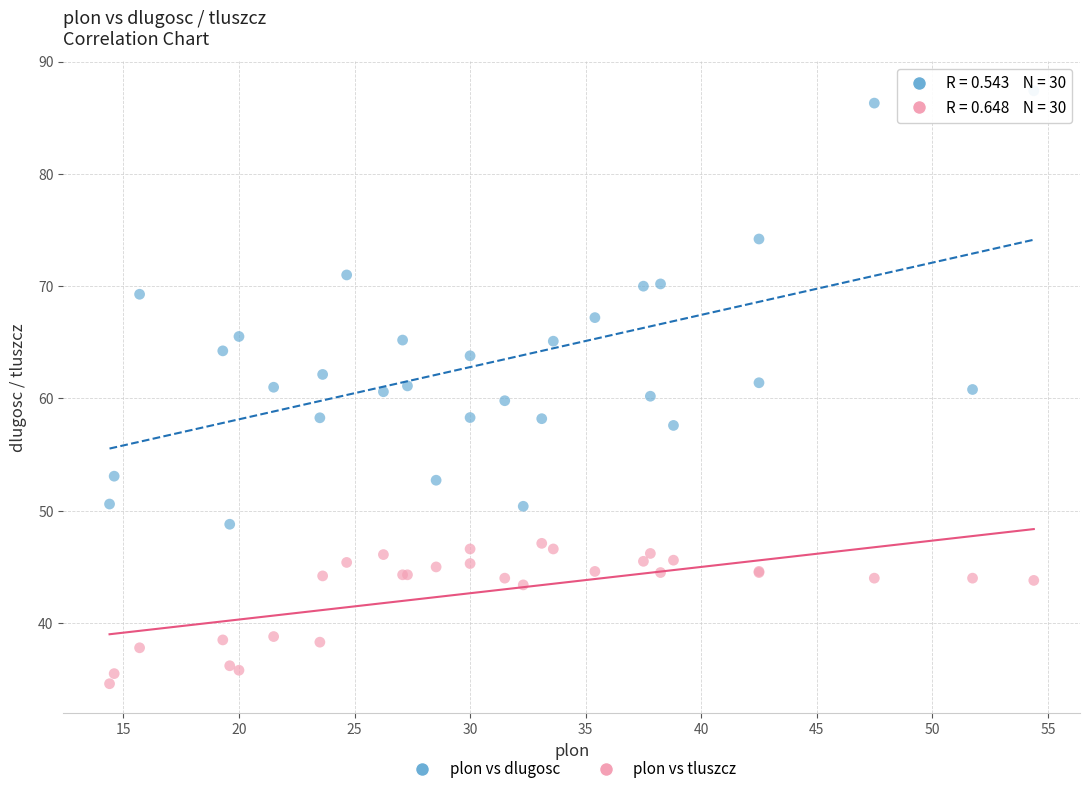

What is the X range (max minus min) for the scatter plot?

40.0